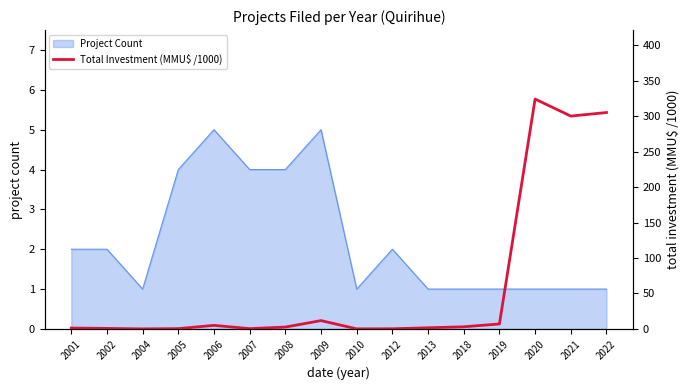

The Project Count series shows 1 at 2022. True or false?

True